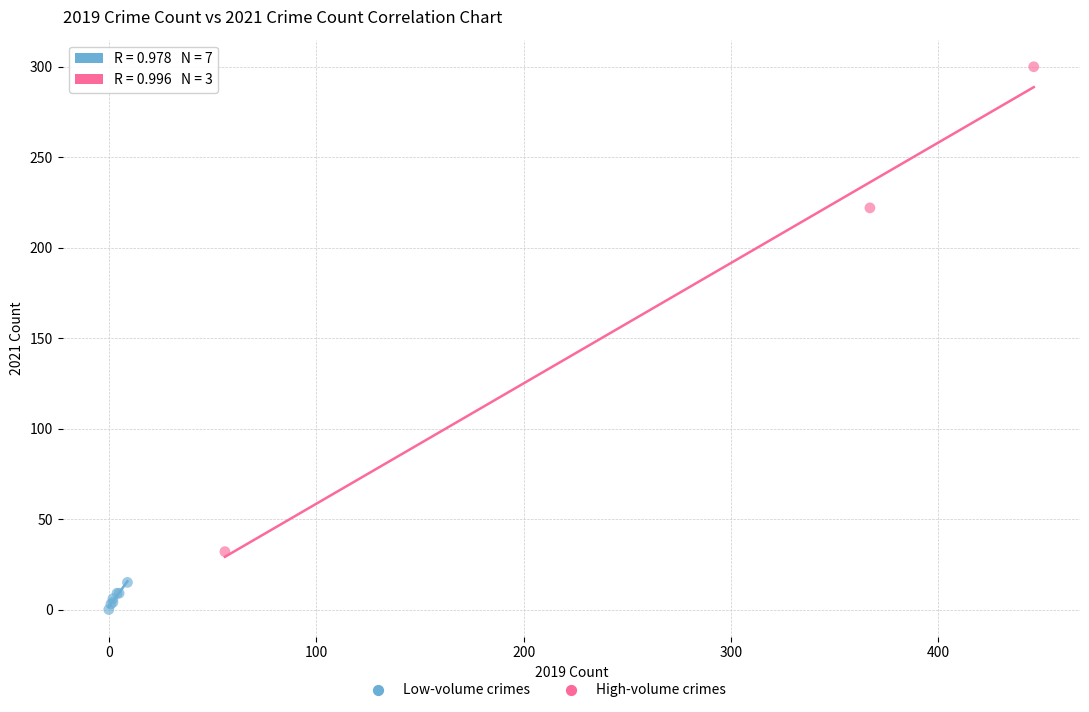

Which series contains the lowest Y value?

Low-volume crimes